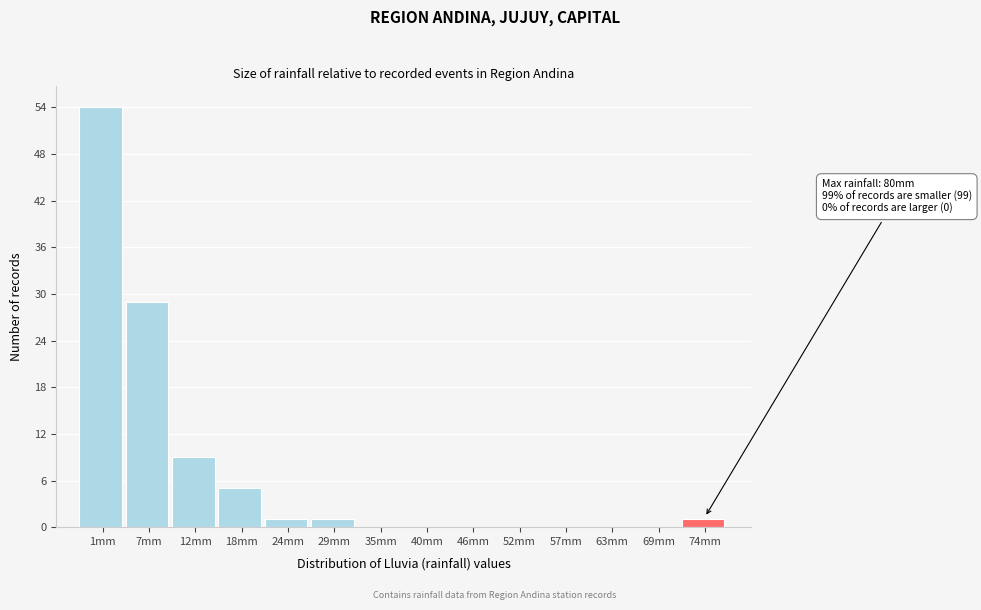

Reading right to left, what are all the values shown in this chart?

74mm=1	69mm=0	63mm=0	57mm=0	52mm=0	46mm=0	40mm=0	35mm=0	29mm=1	24mm=1	18mm=5	12mm=9	7mm=29	1mm=54